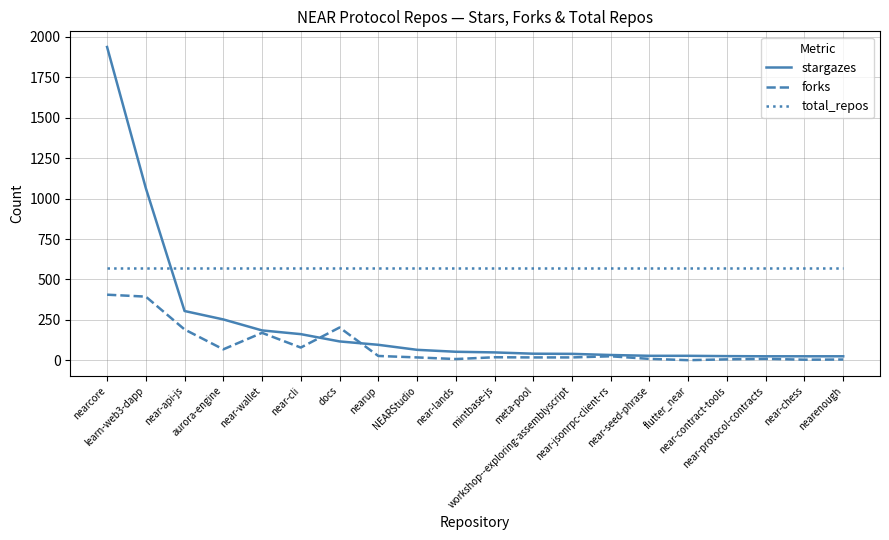

Rank the series by their maximum value, from lowest to highest.

forks, total_repos, stargazes